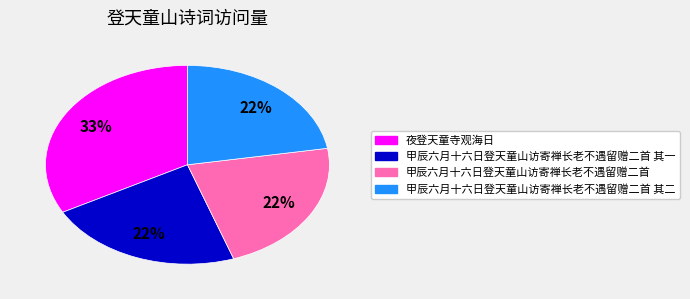

To the nearest percent, what is the difference between the largest and smallest slice percentages?

11%